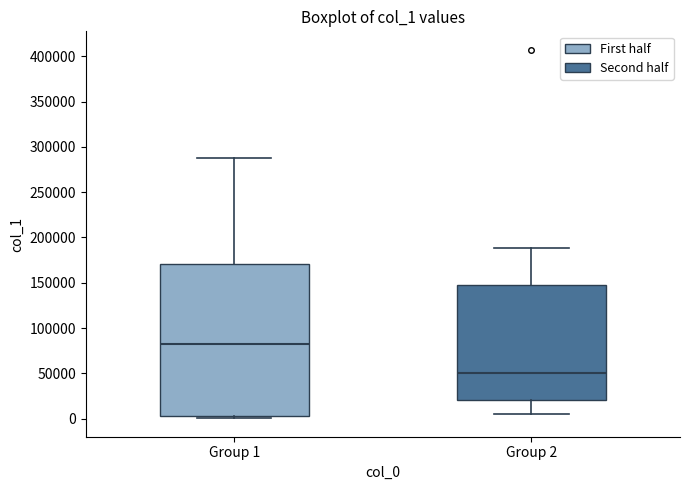

Reading left to right, read every box against the y-axis: the position of its median line, the range the box covers, and the ends of its whiskers. The values are not printed on the chart, so give them approximately, as read against the axis.

Group 1: median 85000, box 5000 to 170000, whiskers 0 to 285000
Group 2: median 50000, box 20000 to 145000, whiskers 5000 to 190000